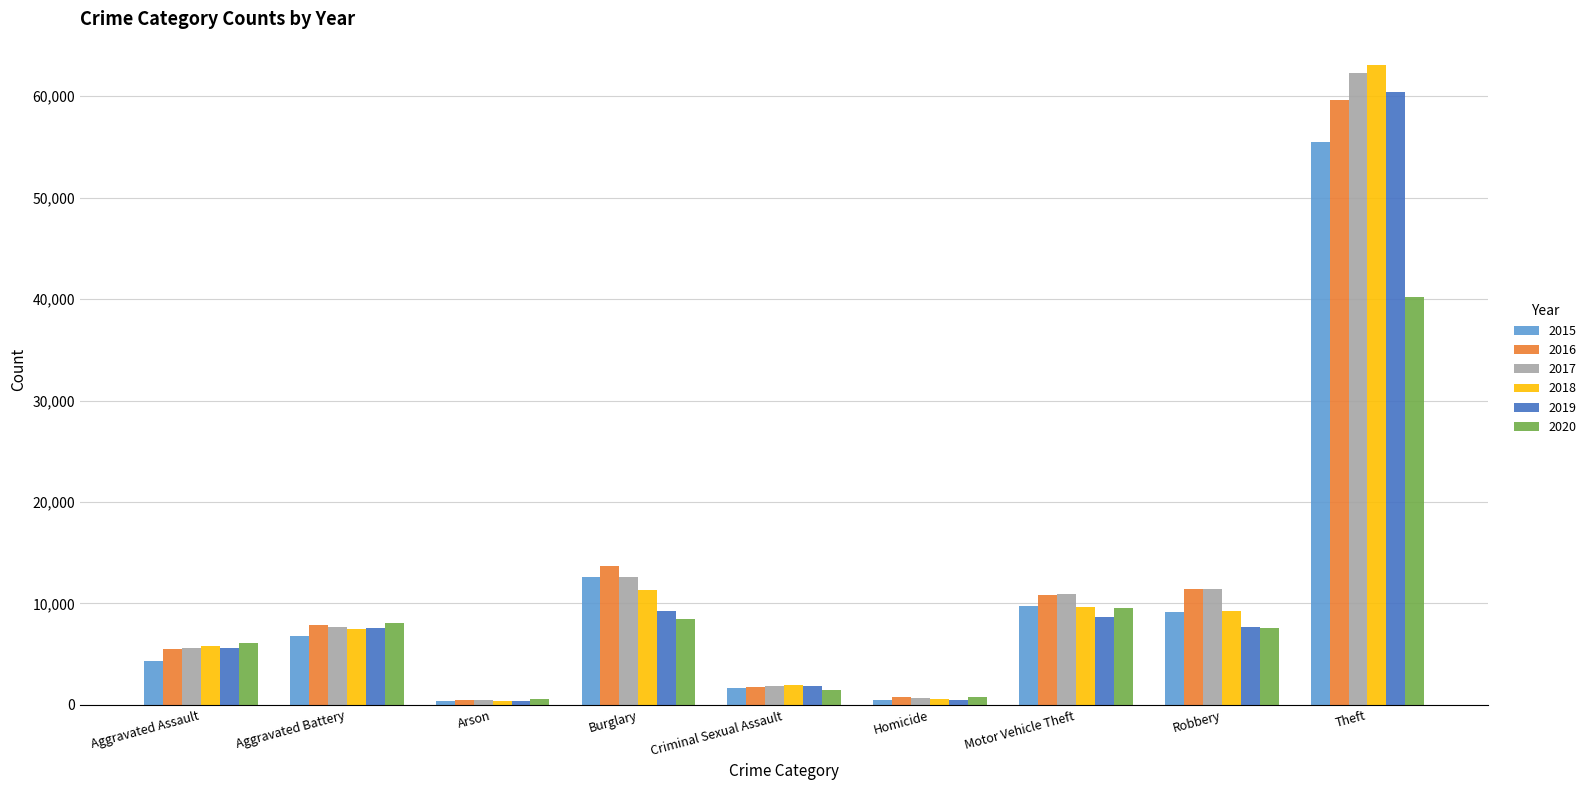

What is the sum of the 2019 values at Aggravated Assault and Theft?

66025